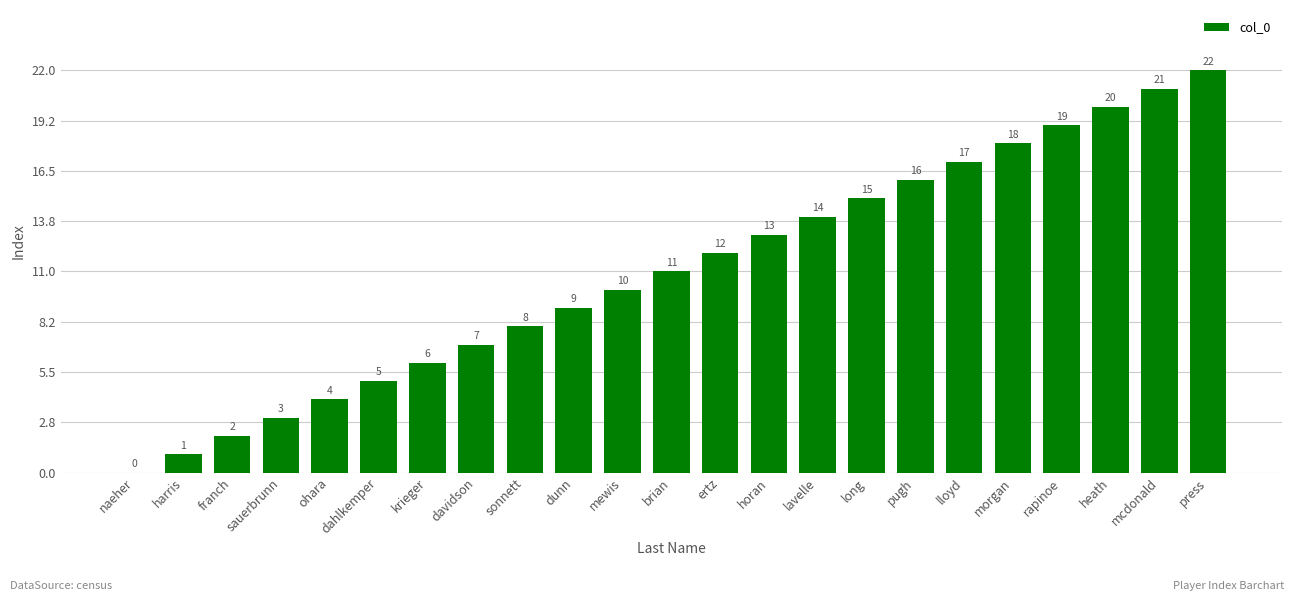

How many categories are shown in the chart?

23